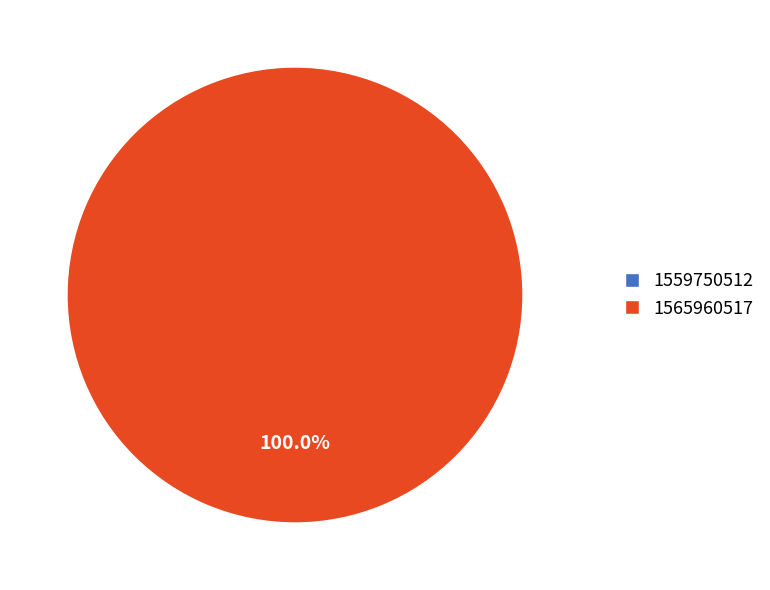

The 1559750512 slice represents 0% of the pie. True or false?

True